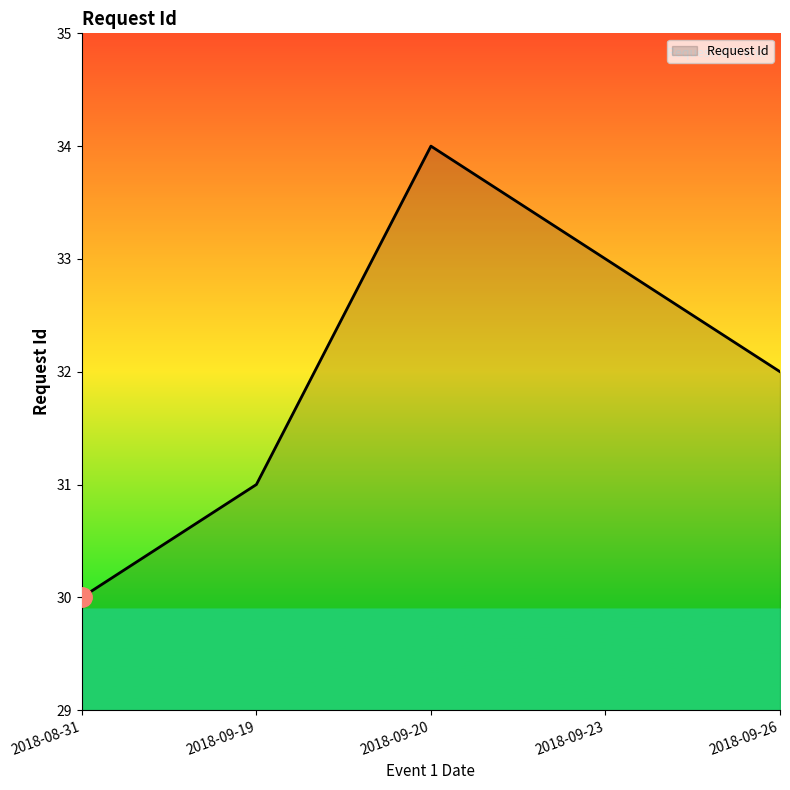

Rank the categories by value from highest to lowest.

2018-09-20, 2018-09-23, 2018-09-26, 2018-09-19, 2018-08-31